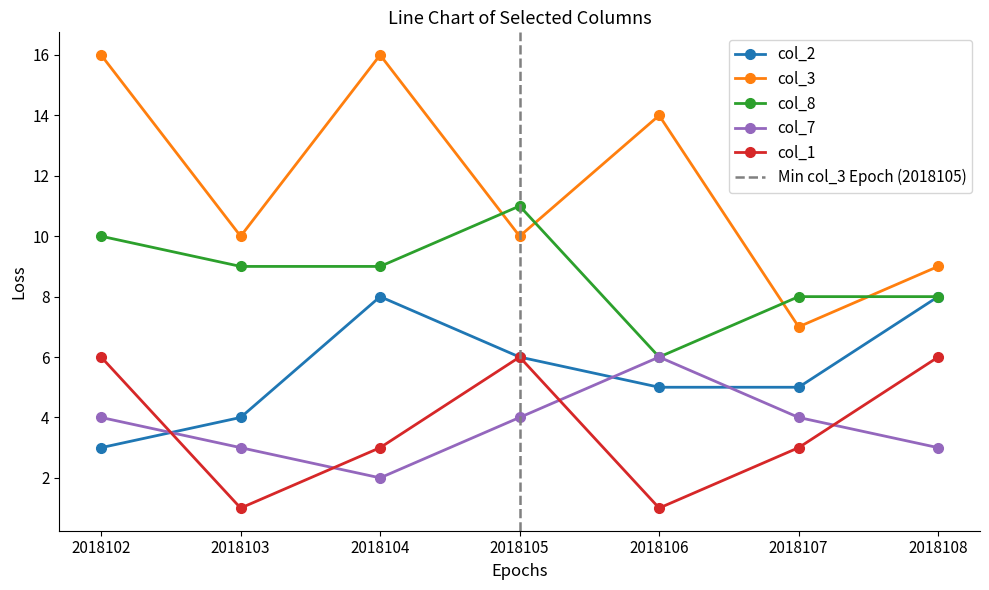

Is it true that col_1 equals 4 at 2018107?

False